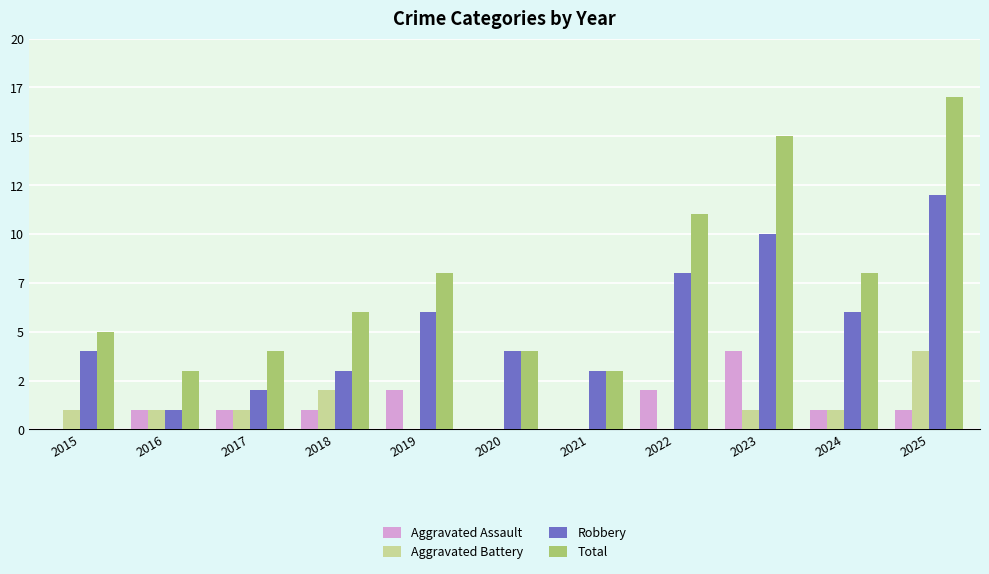

What is the value of the Aggravated Assault bar at the 5th from the left?

2